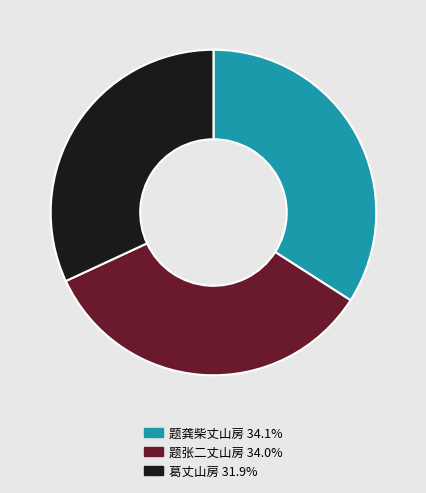

Is it true that 题龚柴丈山房 is 25% of the pie?

False